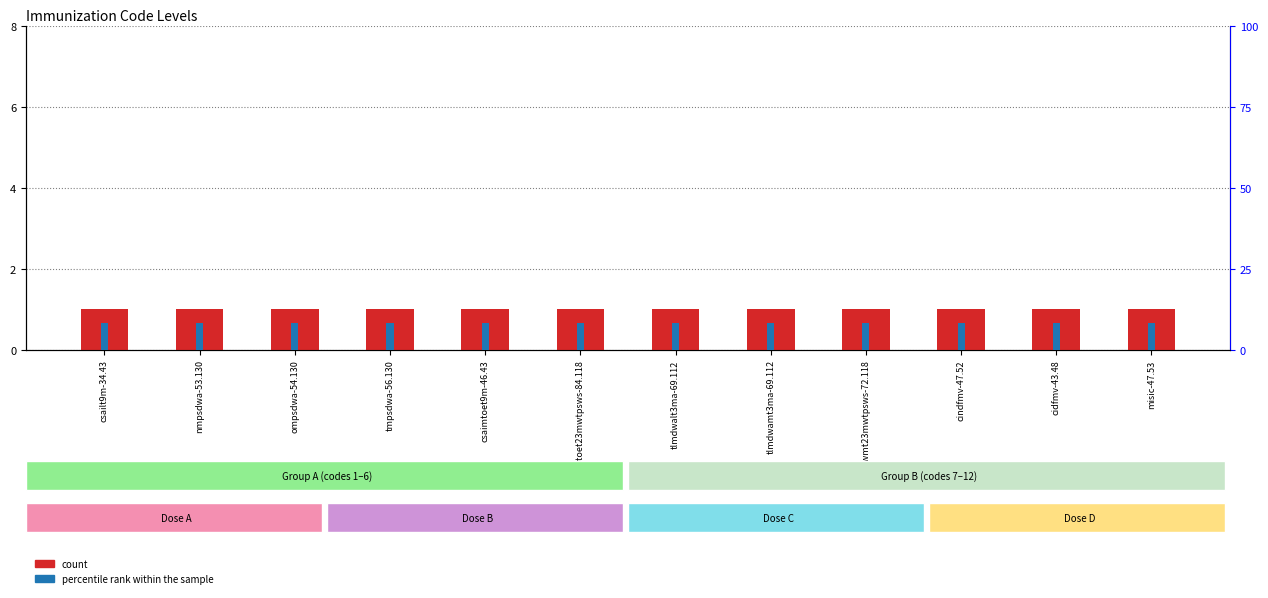

The value of percentile rank within the sample at tlmdwalt3ma-69.112 is 5.3. True or false?

False